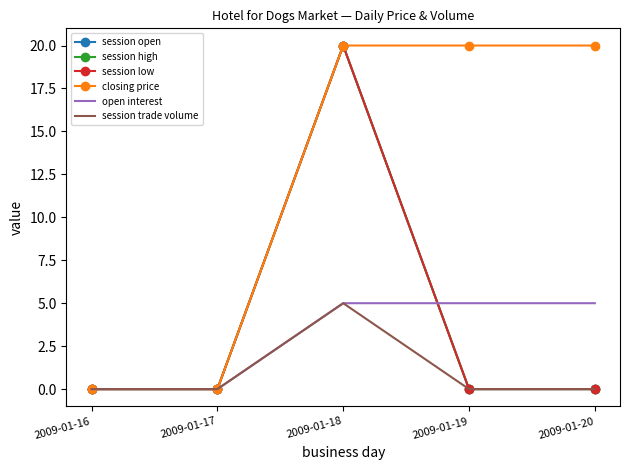

At which category is the sum across all series the highest?

2009-01-18